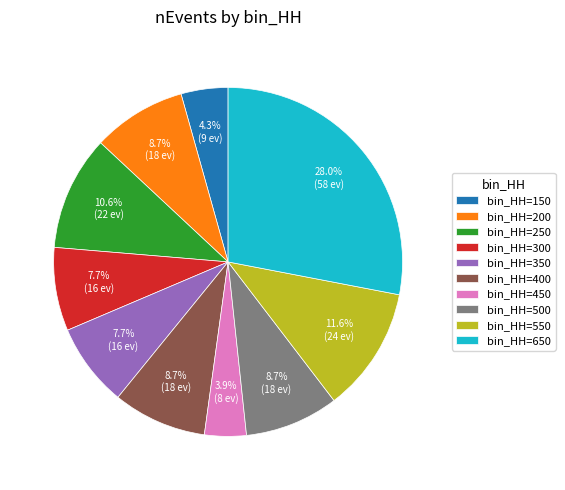

Combined, what portion of the pie is bin_HH=450 and bin_HH=400?

12.6%